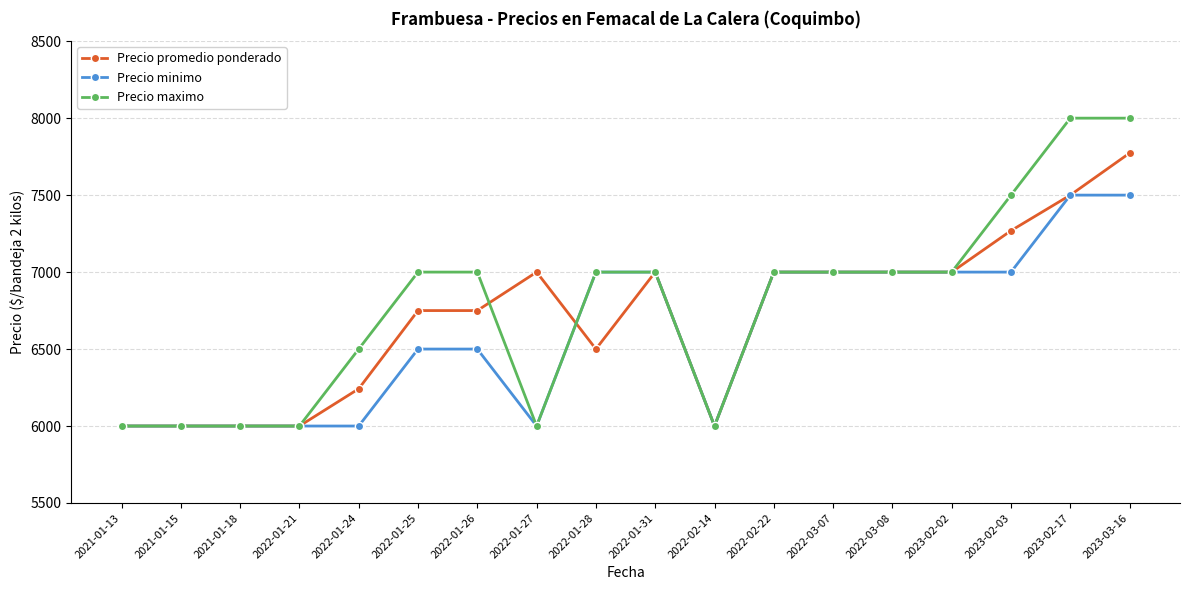

After their last crossing, which series has the higher values: Precio promedio ponderado or Precio maximo?

Precio maximo